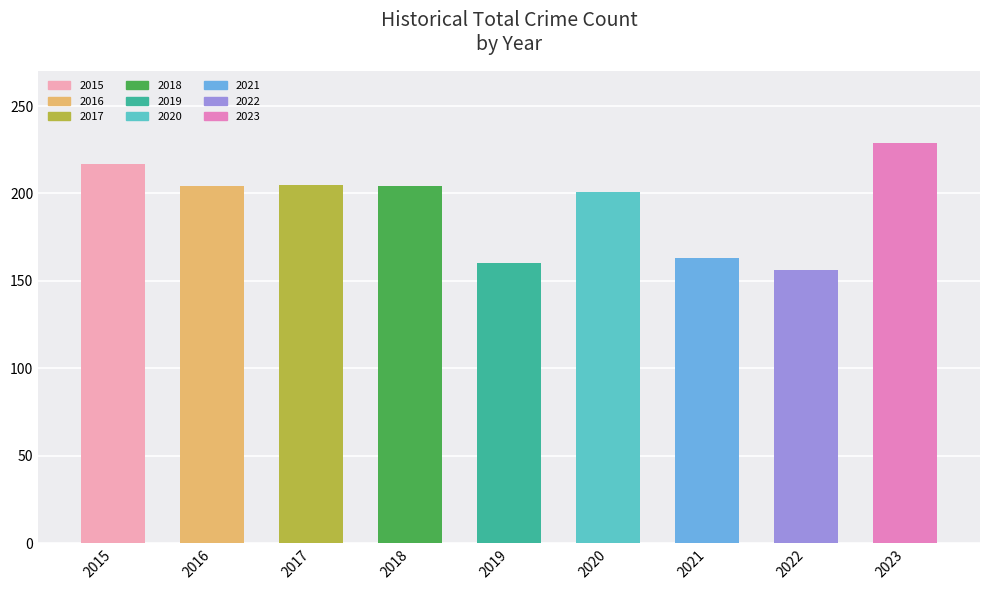

Does the chart contain stacked bars?

No